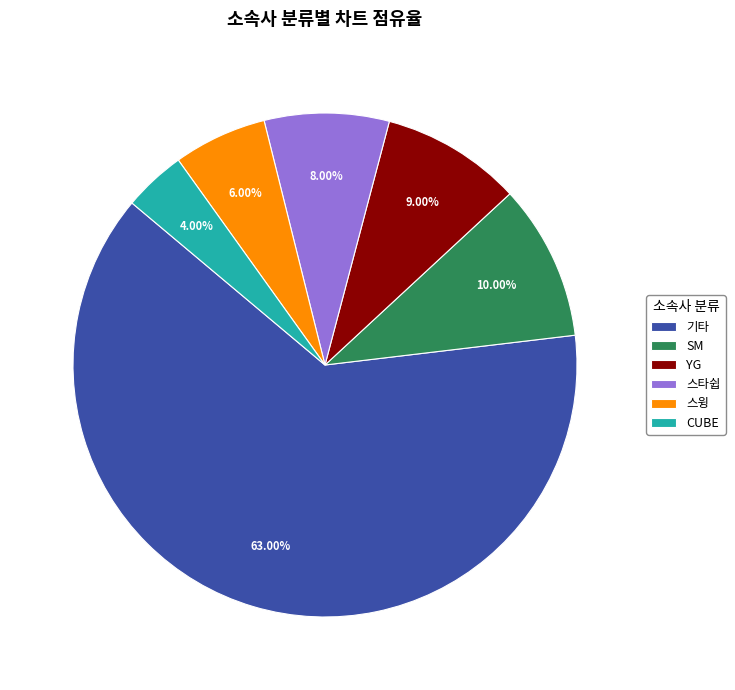

How many segments does this pie chart have?

6